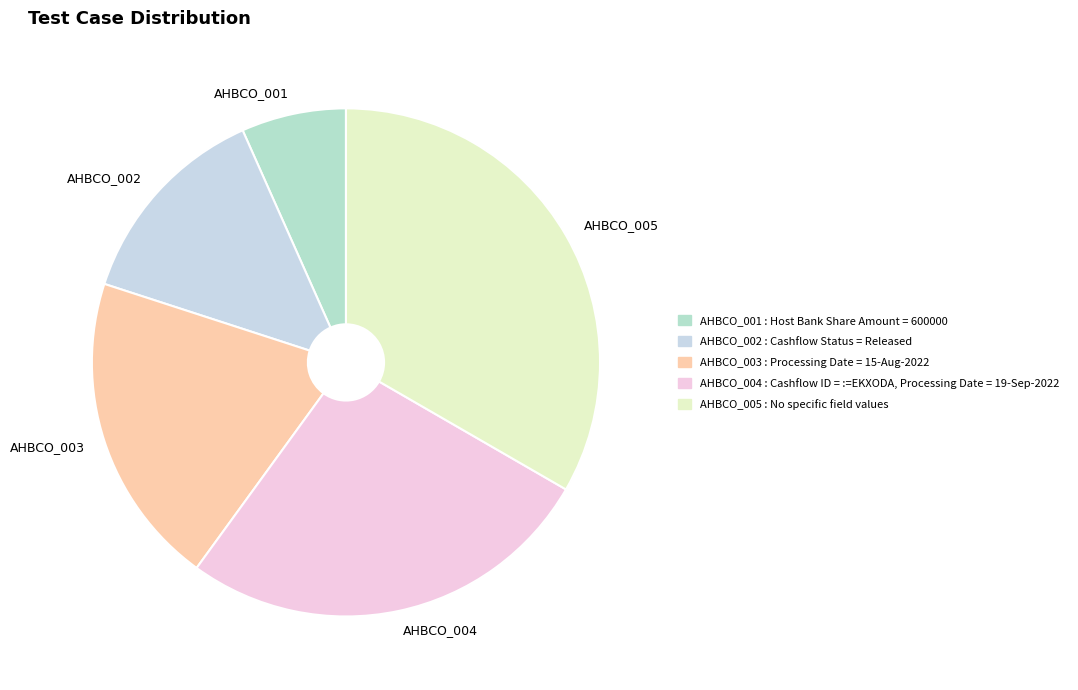

Rank the categories by value from lowest to highest.

AHBCO_001, AHBCO_002, AHBCO_003, AHBCO_004, AHBCO_005